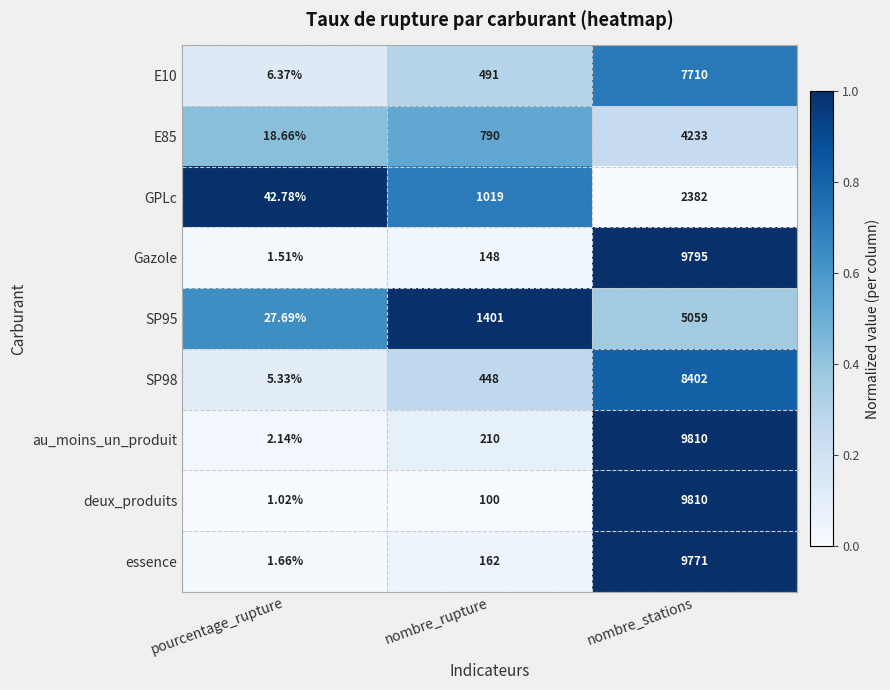

Is the value of essence at nombre_stations greater than the value of au_moins_un_produit at nombre_stations?

No